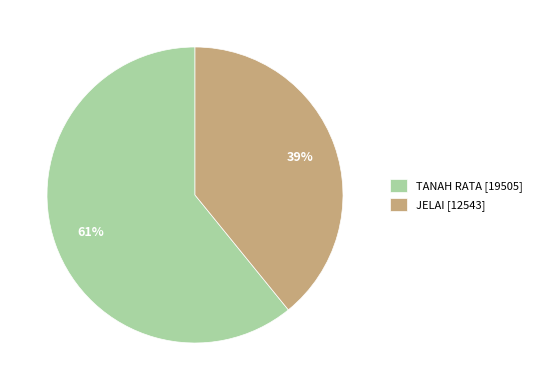

Approximately how many times larger is the value at TANAH RATA [19505] compared to JELAI [12543]?

1.6